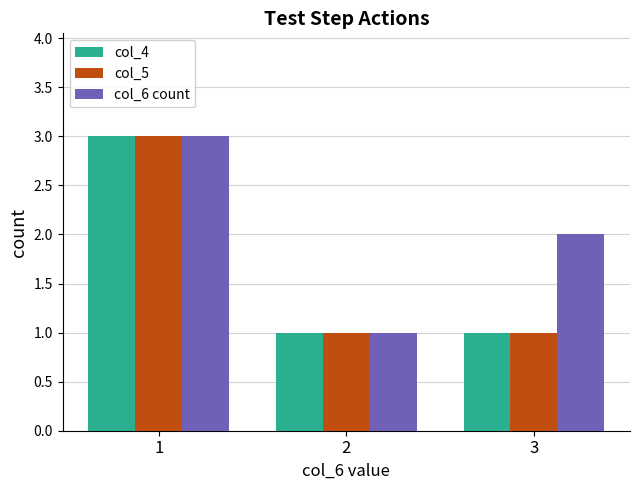

What is the maximum value for col_5?

3